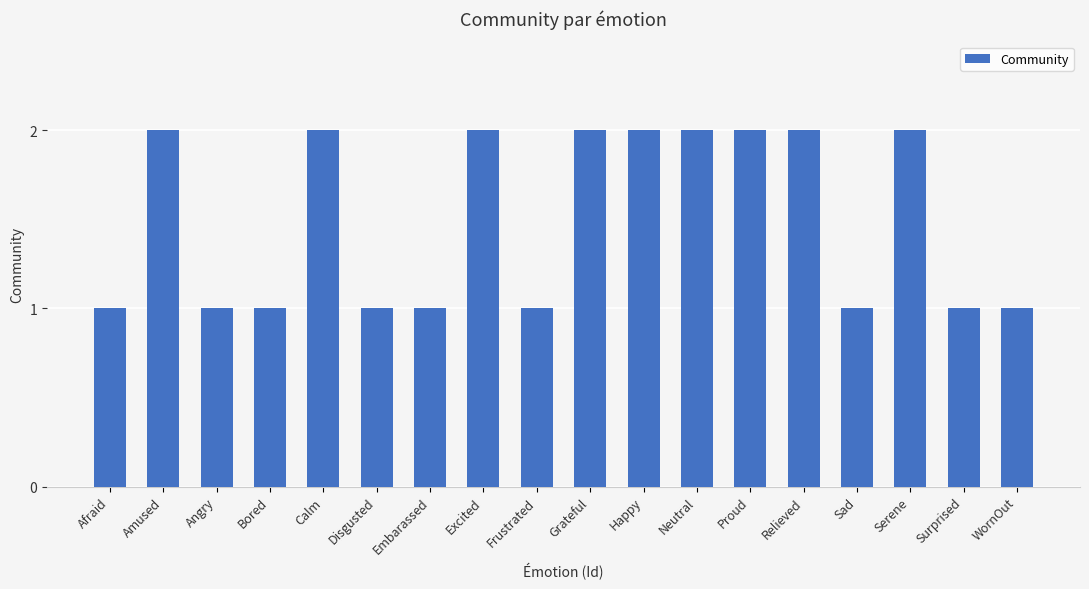

Between Frustrated and Relieved, which is larger?

Relieved